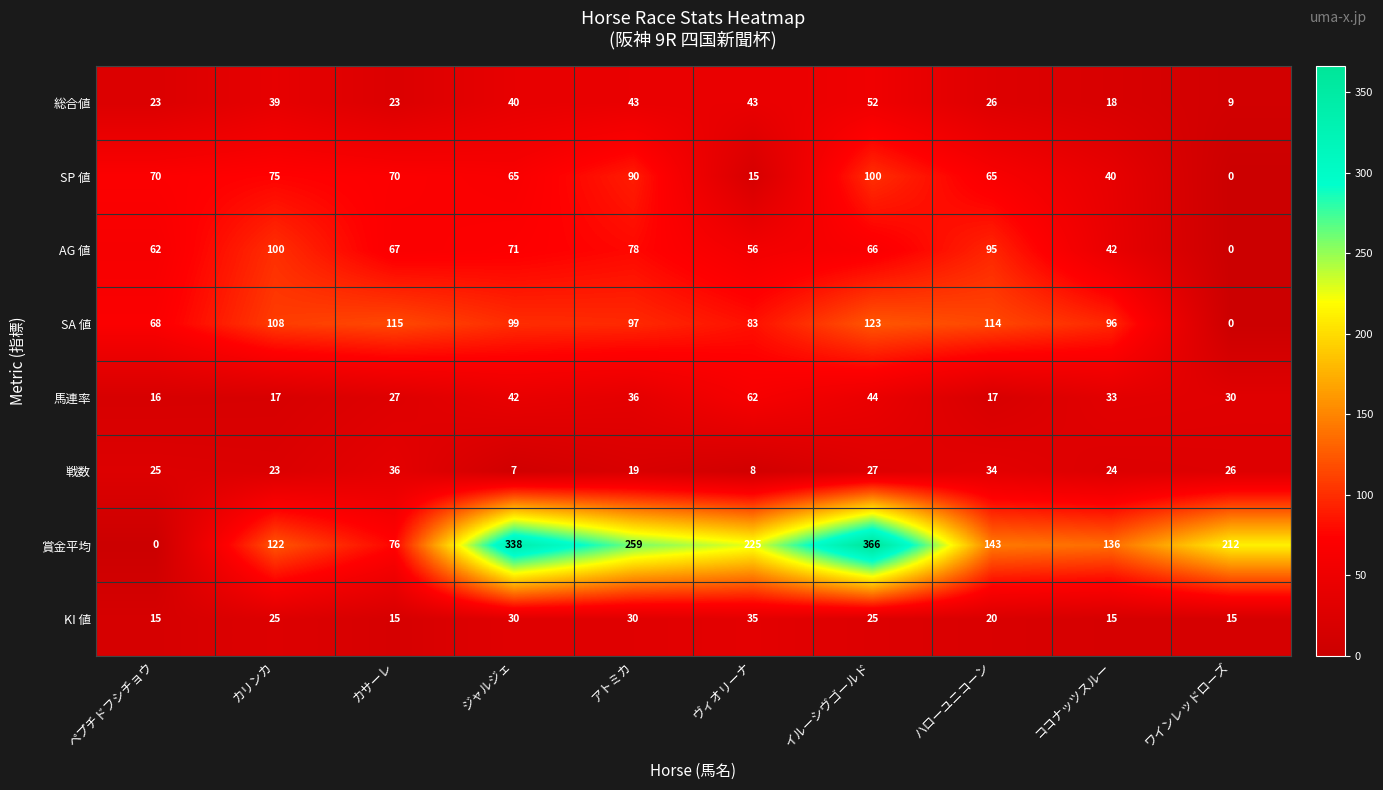

What is the sum of the AG 値 values at ハローユニコーン and ジャルジェ?

166